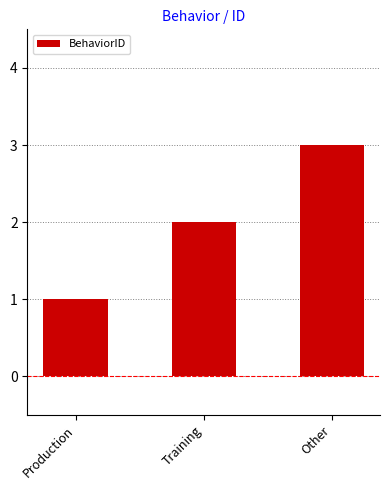

What value does the data have at Other?

3